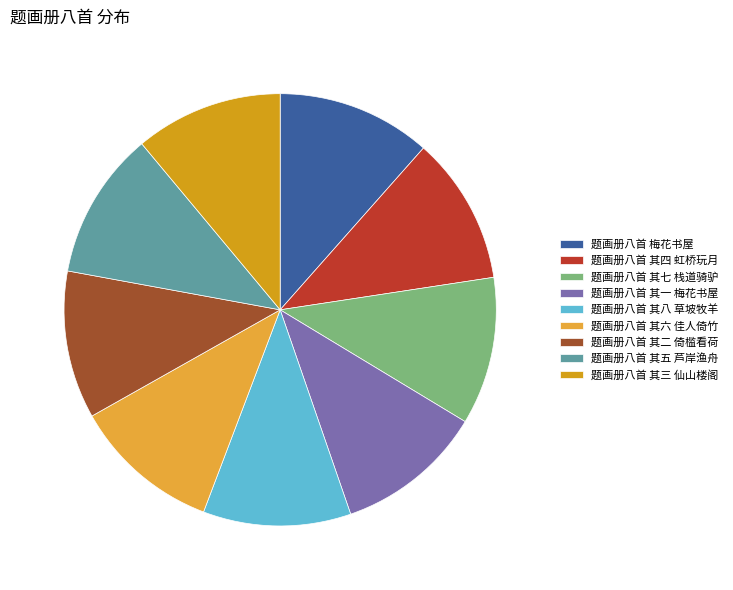

True or false: 题画册八首 其七 栈道骑驴 accounts for 1% of the total.

False